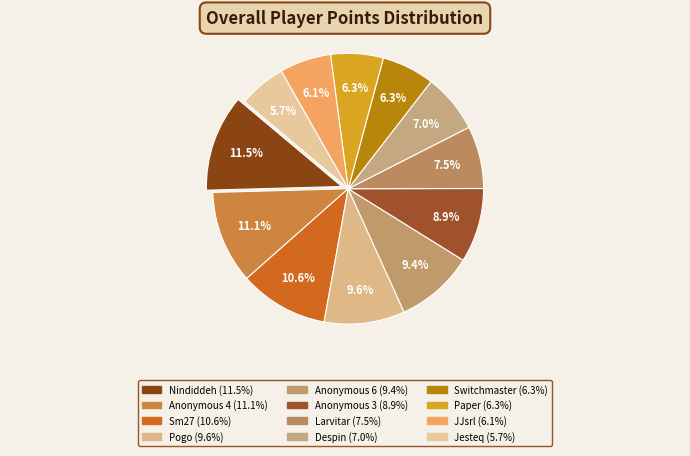

Which category has the biggest portion of the pie?

Nindiddeh